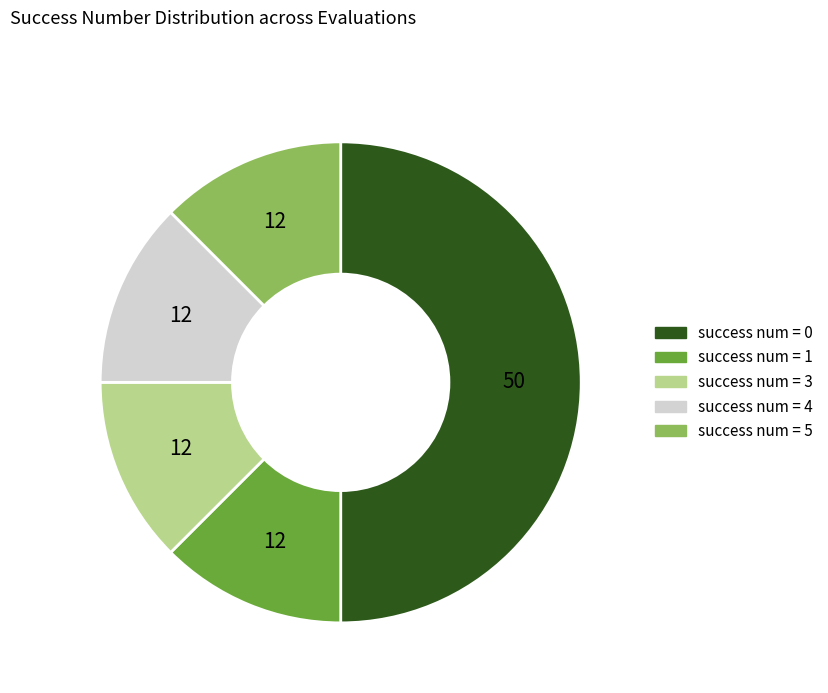

True or false: success num = 4 accounts for 12% of the total.

True